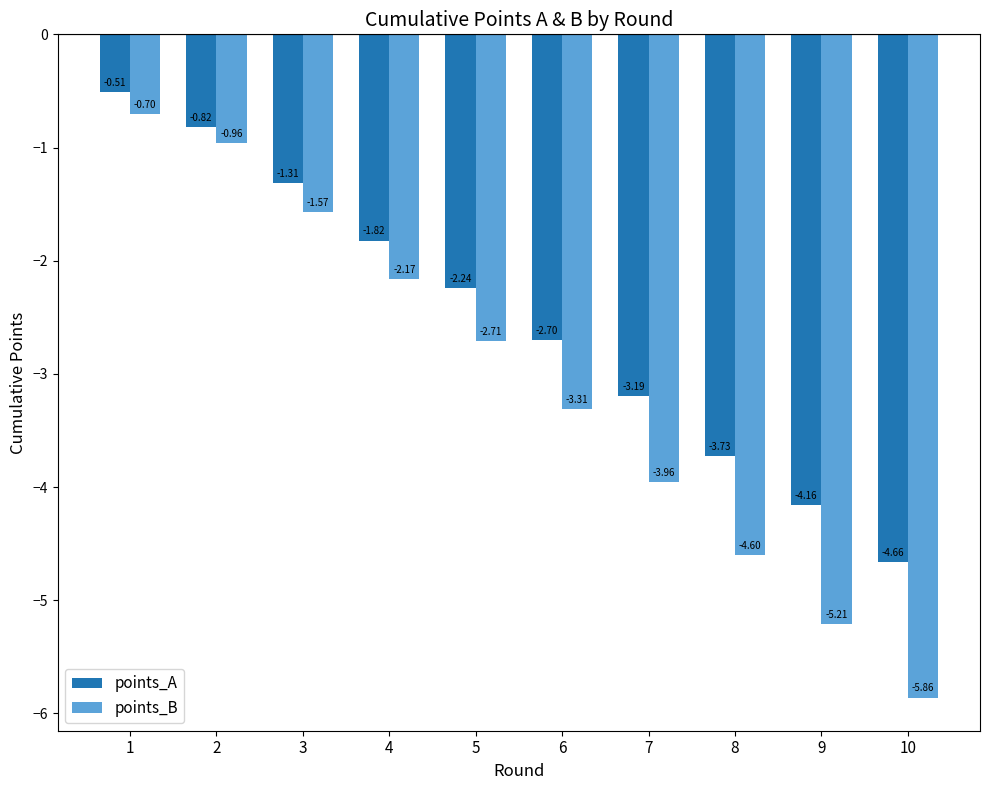

How many bars are there in each group?

2